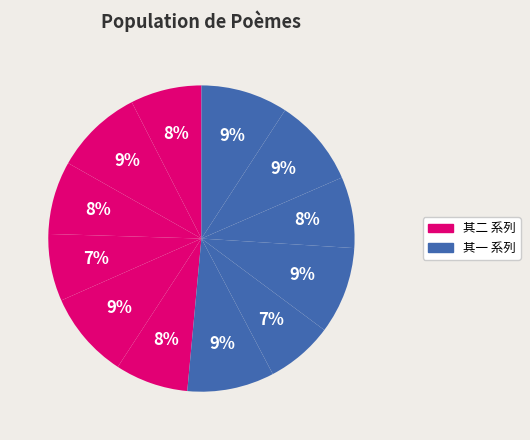

How many slices are in this pie chart?

12